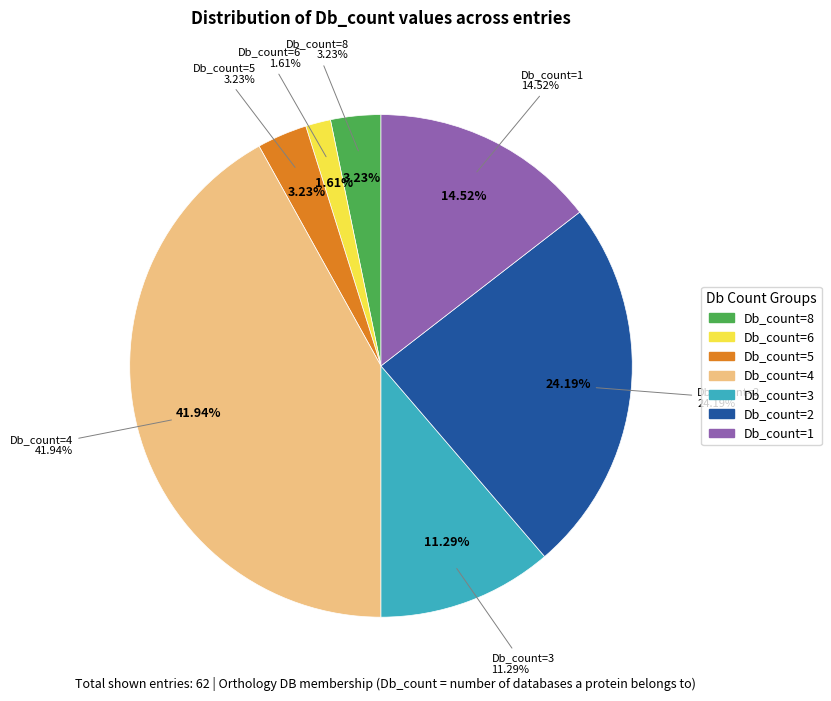

To the nearest percent, what is the combined percentage of Db_count=5 and Db_count=8?

6%